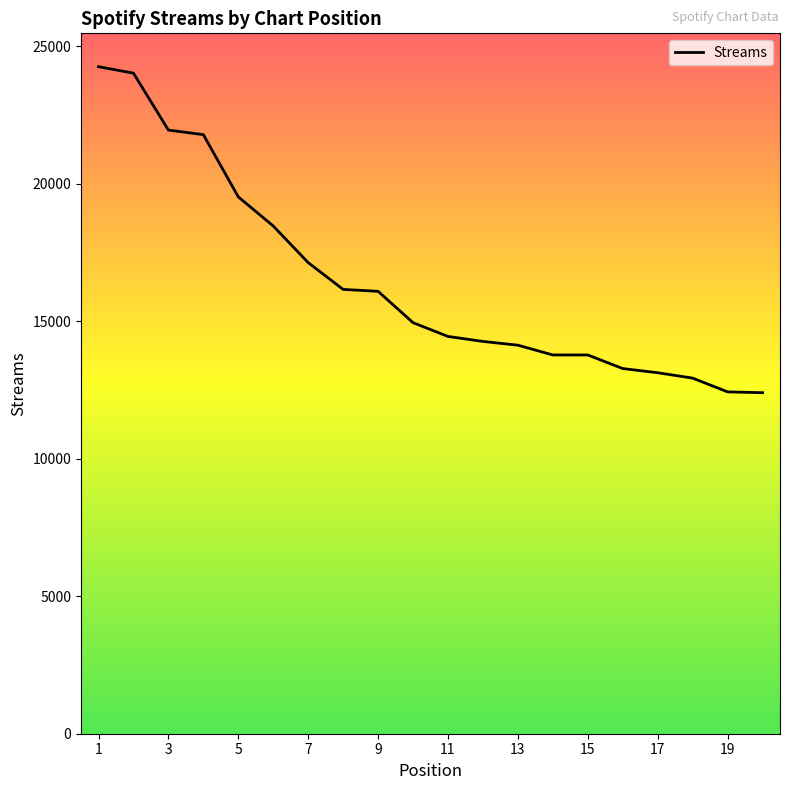

What is the smallest value displayed?

12404